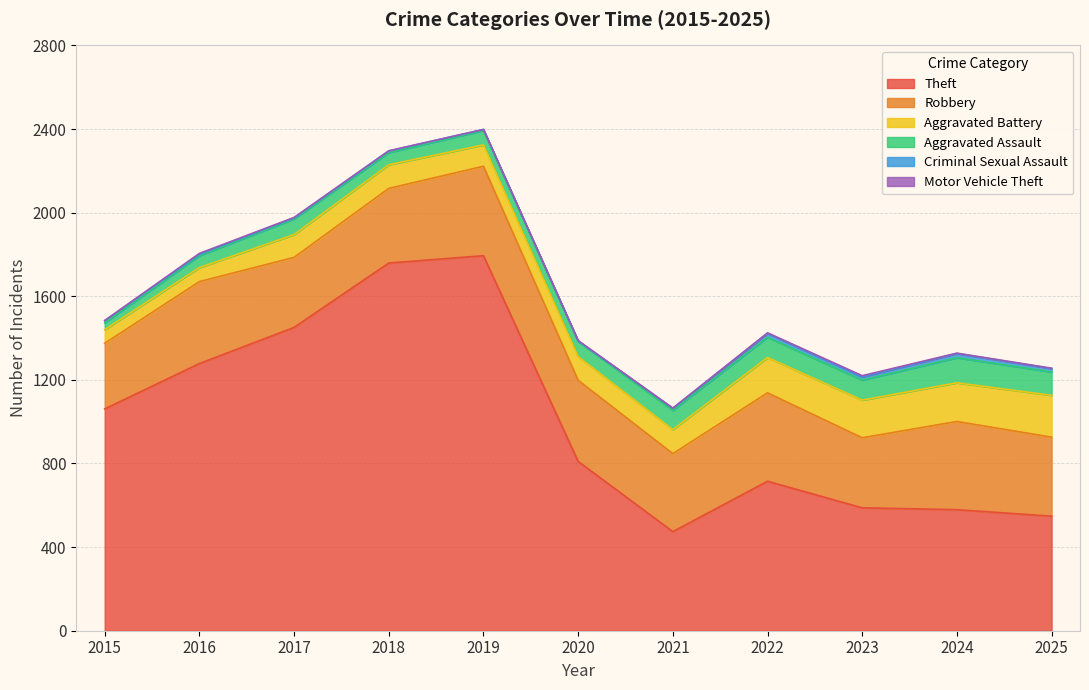

Which label corresponds to the largest value in the chart?

2019